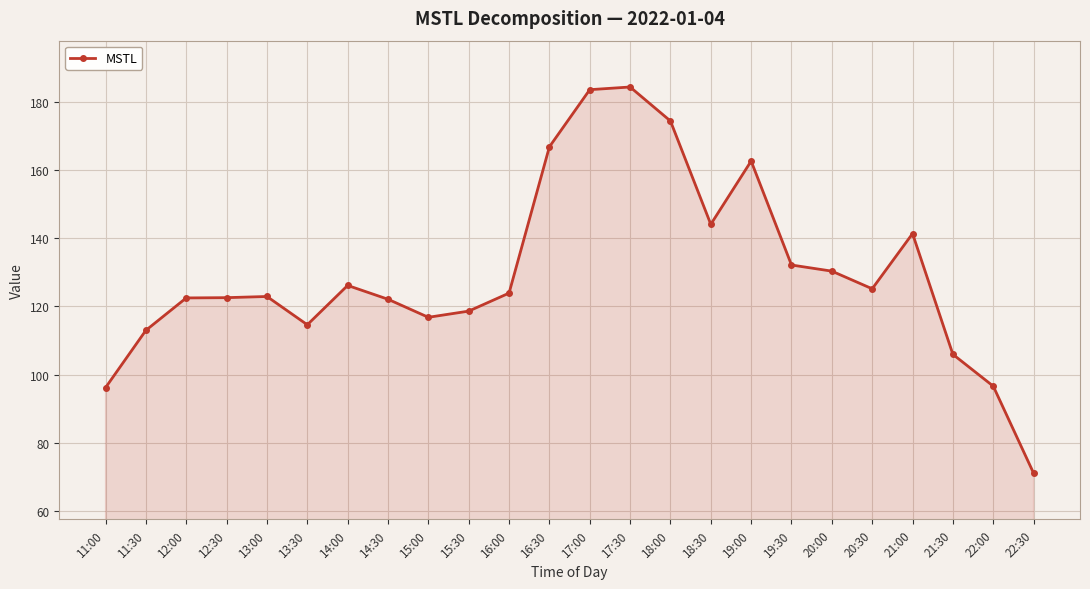

Between 18:00 and 12:30, which is larger?

18:00